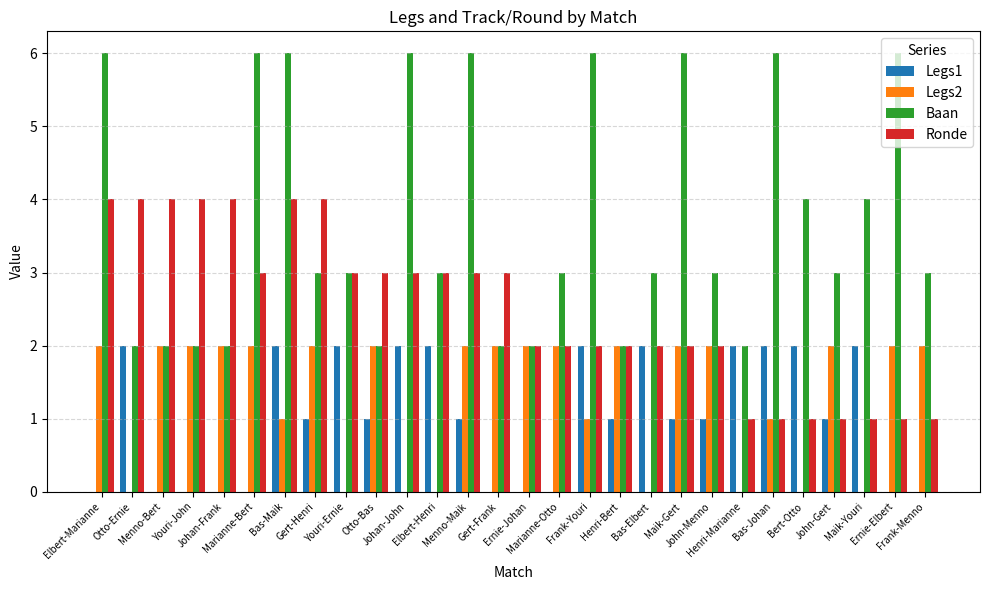

What is the sum of all Baan values?

104